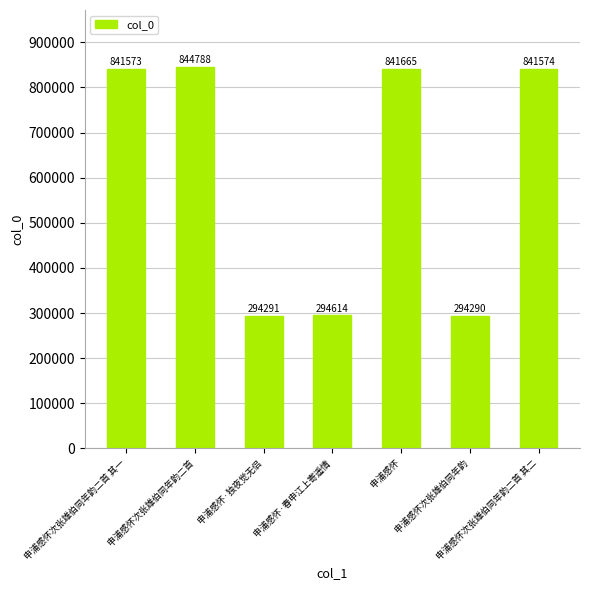

What is the smallest value displayed?

294290